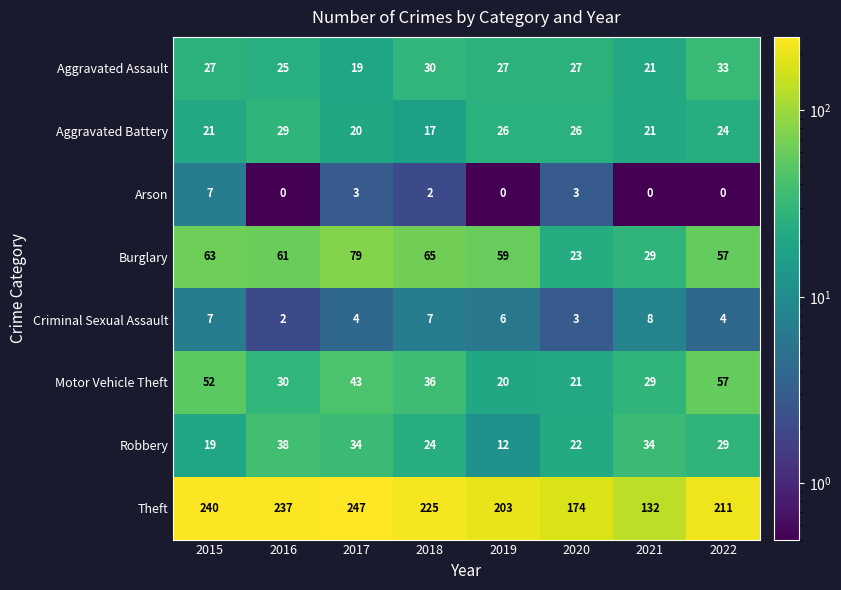

What is the difference between the highest and lowest values at 2016?

237